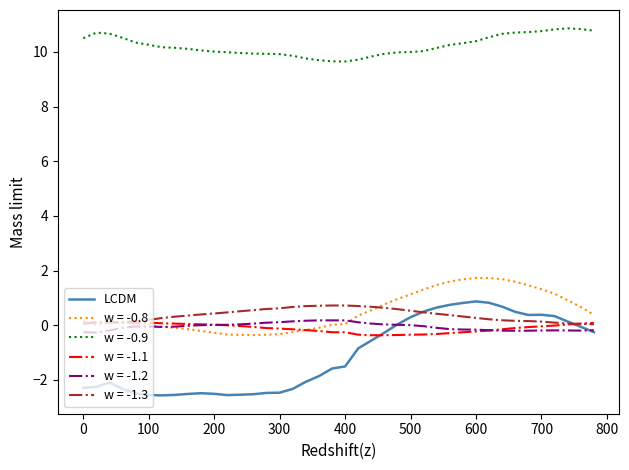

True or false: w = -0.9 and w = -0.8 intersect in this chart.

False